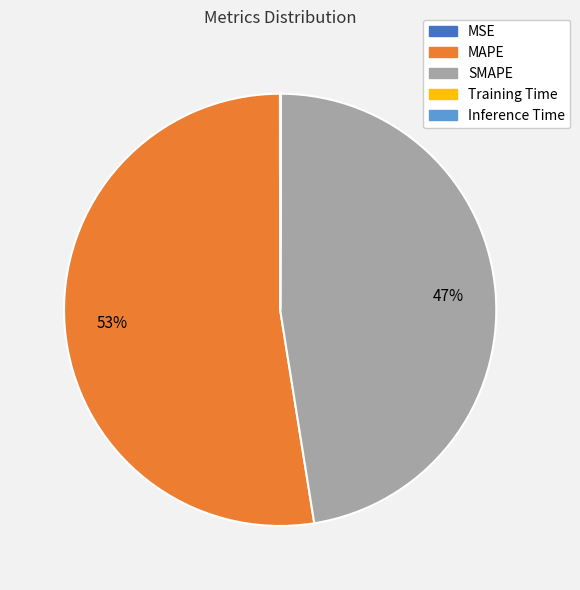

The SMAPE slice represents 47% of the pie. True or false?

True